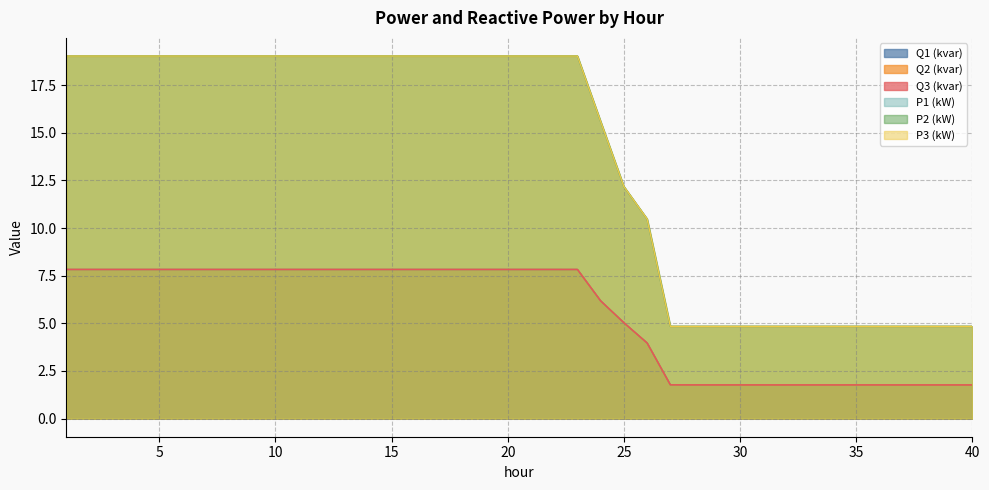

Does the chart display data point markers on the line(s)?

No